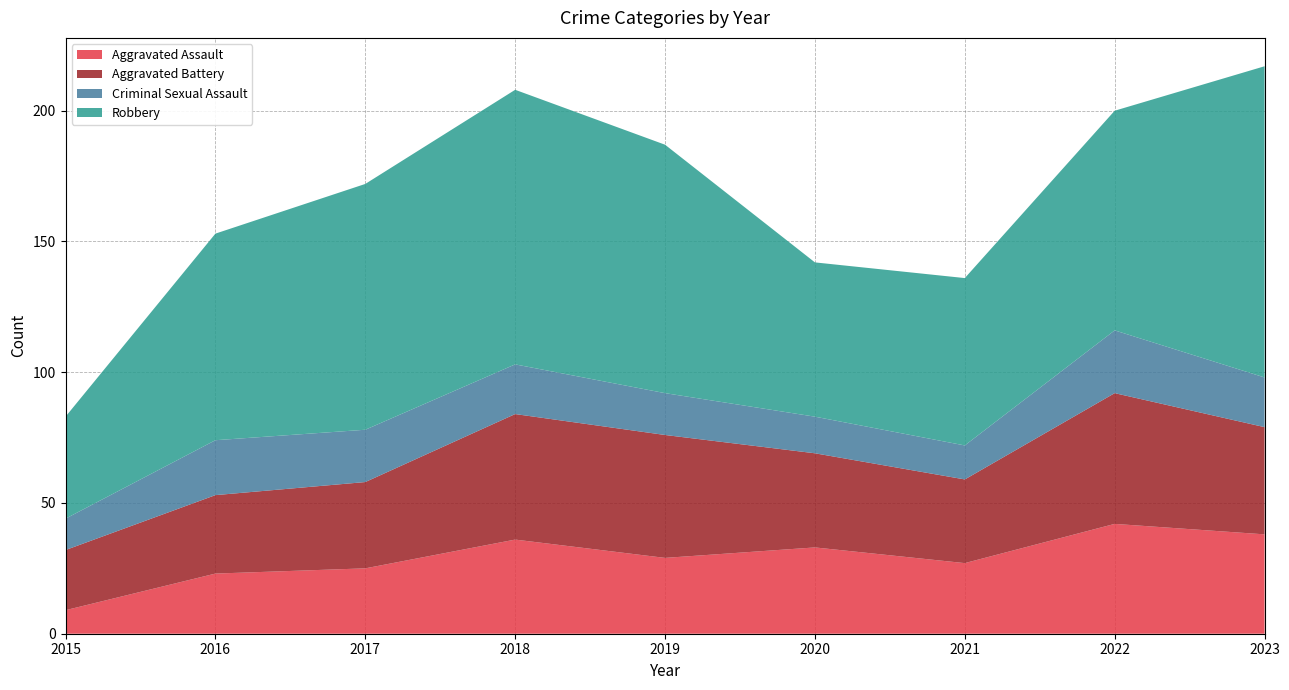

Reading left to right, list all the values displayed in this chart.

Aggravated Assault: 2015=9	2016=23	2017=25	2018=36	2019=29	2020=33	2021=27	2022=42	2023=38
Aggravated Battery: 2015=23	2016=30	2017=33	2018=48	2019=47	2020=36	2021=32	2022=50	2023=41
Criminal Sexual Assault: 2015=12	2016=21	2017=20	2018=19	2019=16	2020=14	2021=13	2022=24	2023=19
Robbery: 2015=39	2016=79	2017=94	2018=105	2019=95	2020=59	2021=64	2022=84	2023=119